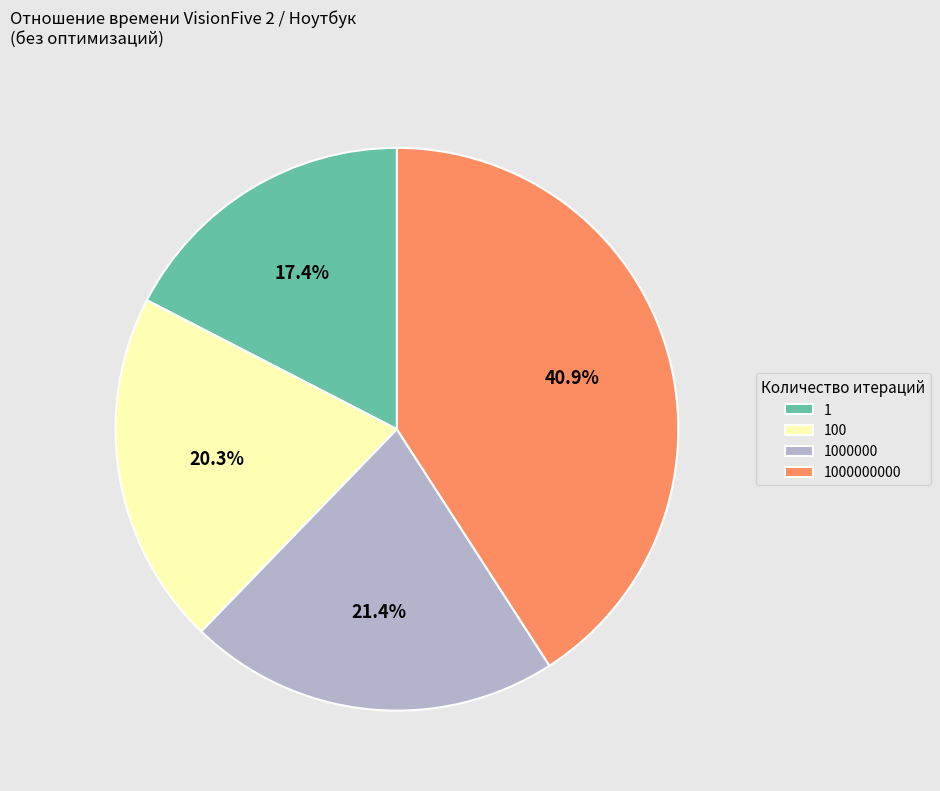

Count the number of slices in the pie.

4